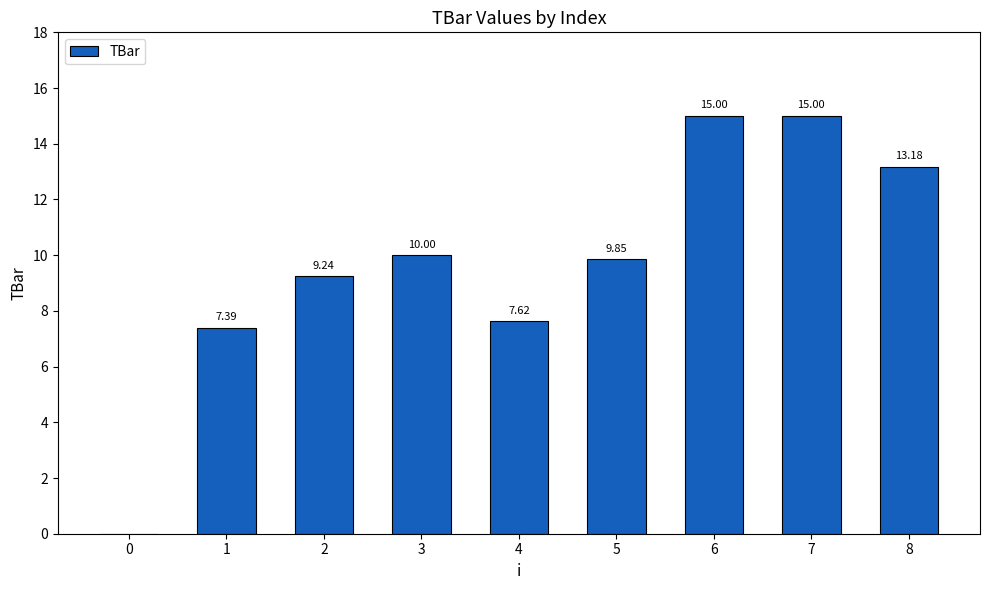

Between 0 and 1, which is larger?

1